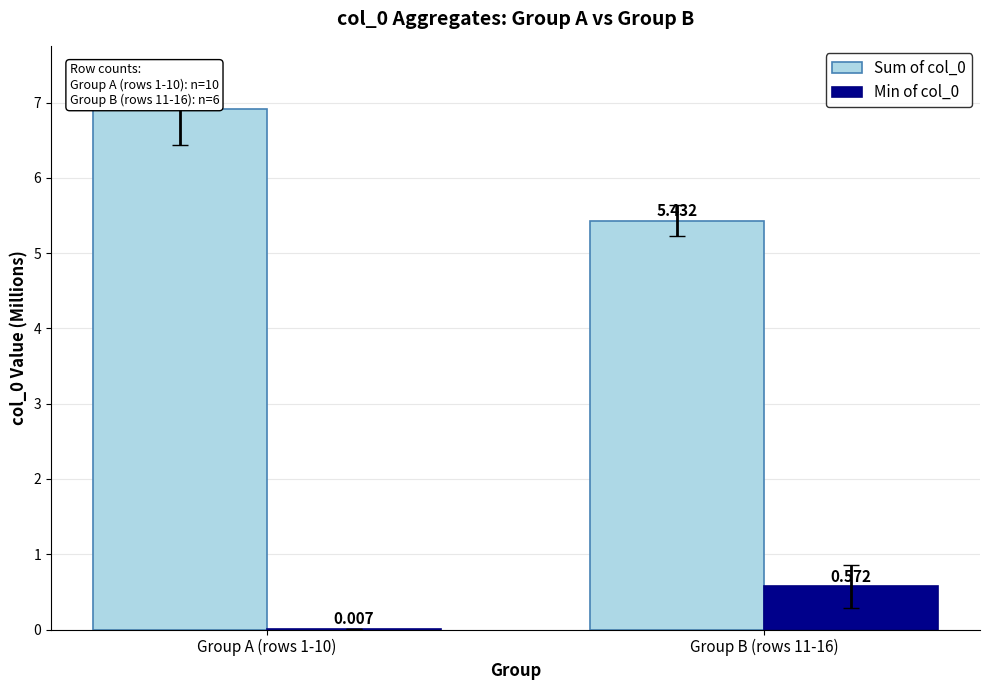

Is the value of Sum of col_0 at Group A (rows 1-10) greater than the value of Min of col_0 at Group B (rows 11-16)?

Yes